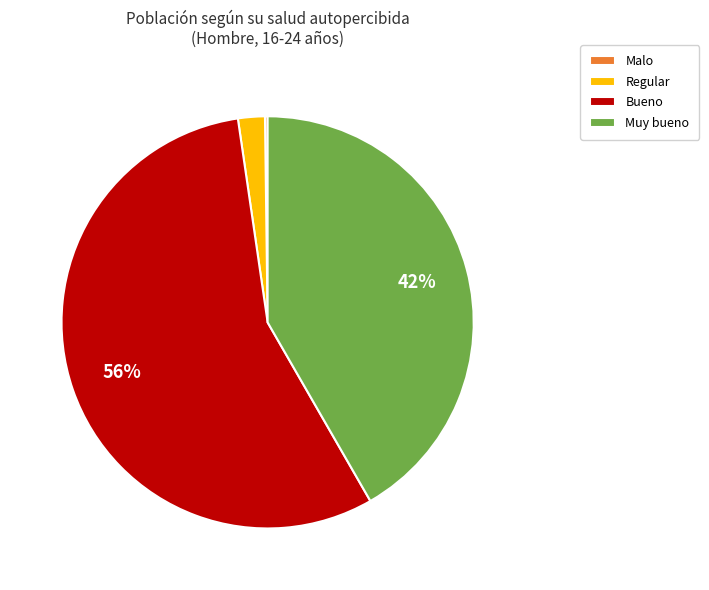

To the nearest percent, what is the average slice percentage?

25%